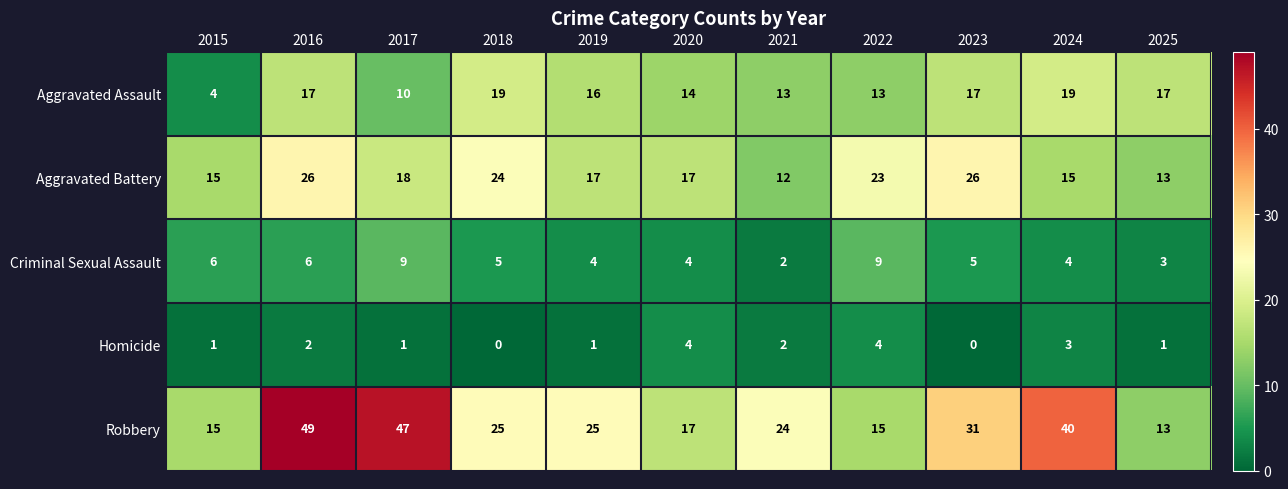

How many categories are shown in the chart?

11